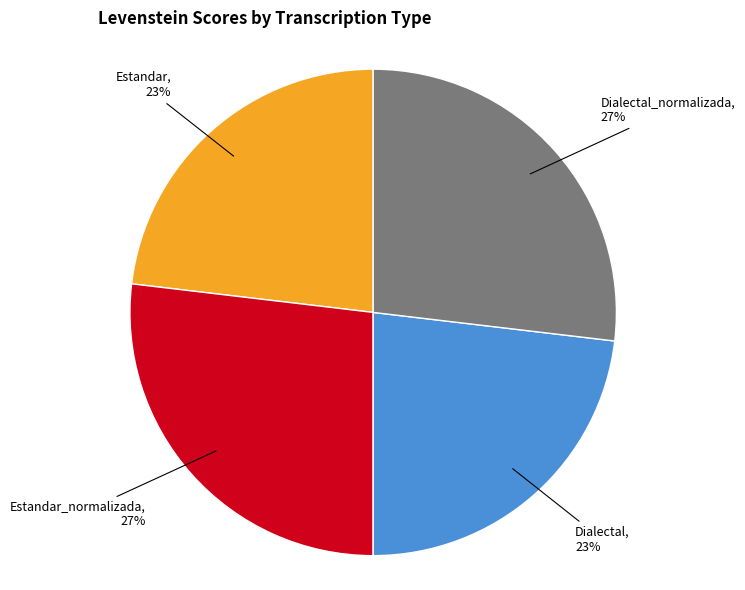

To the nearest percent, what portion does Estandar represent?

23%